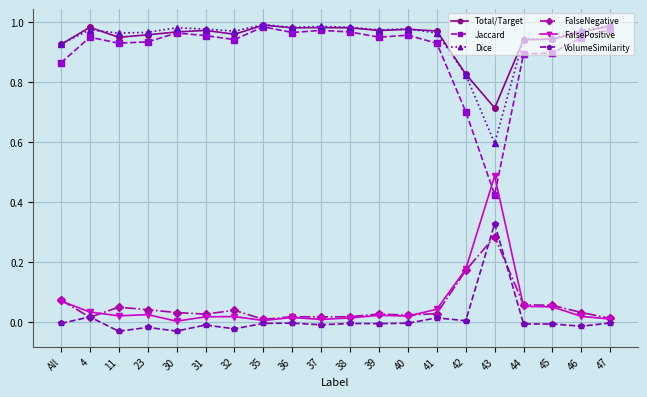

What position from the left is 44?

17